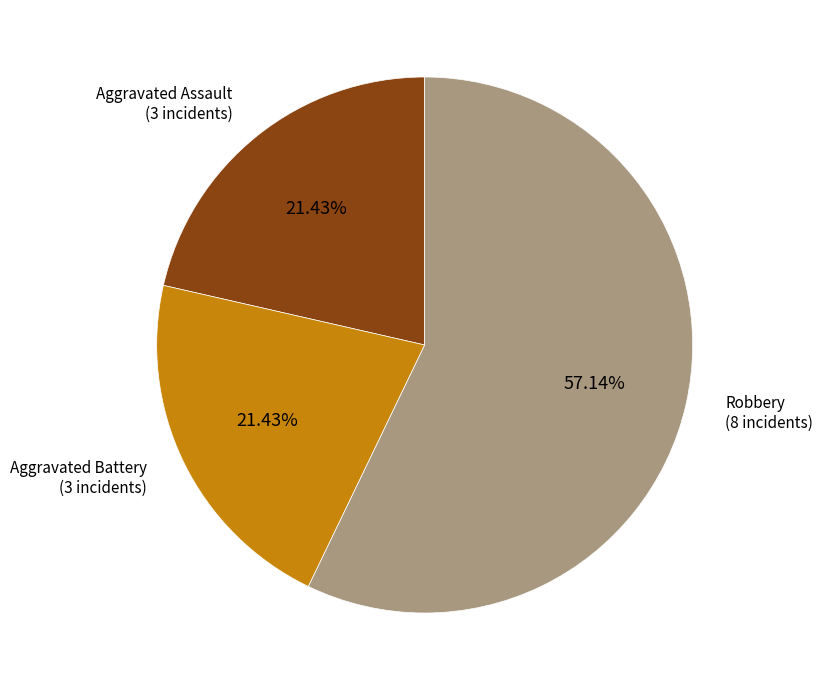

To the nearest percent, what is the difference between the largest and smallest slice percentages?

36%